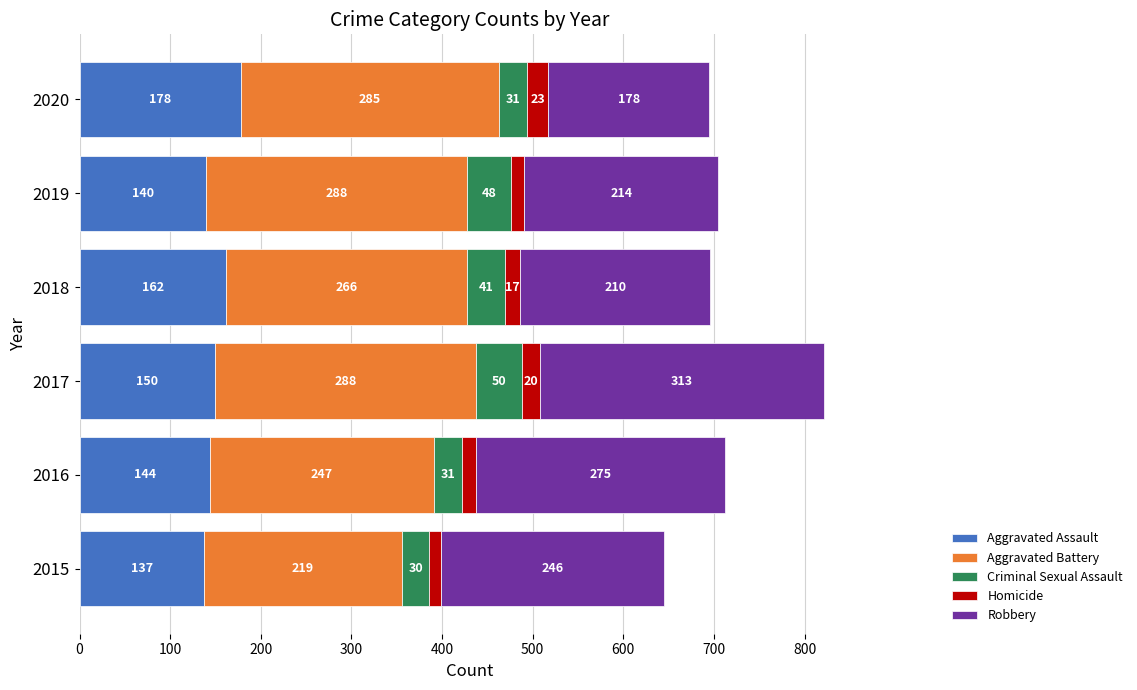

What is the maximum value for Aggravated Assault?

178